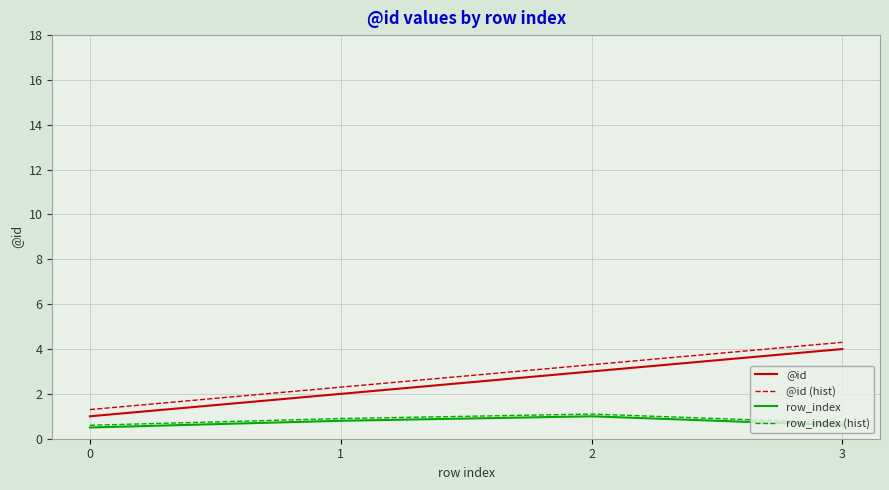

The value of @id (hist) at 1 is 1.3. True or false?

False